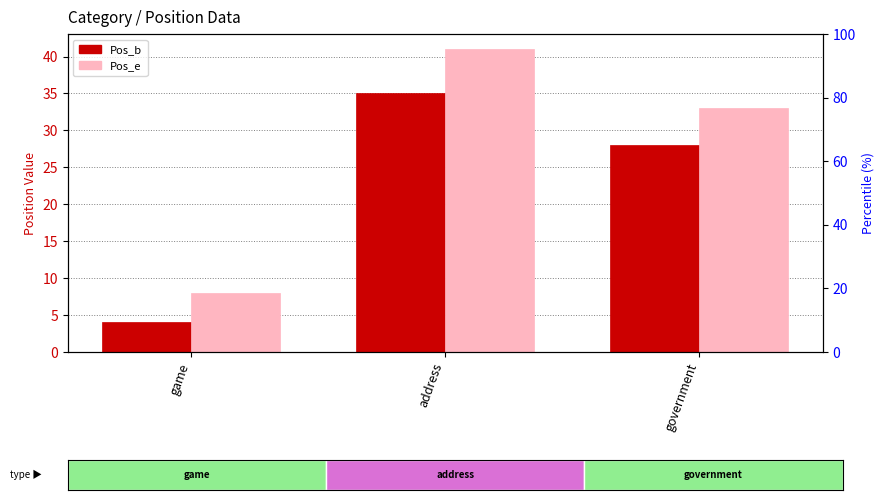

Count the Pos_b values in the range 4 to 35.

3